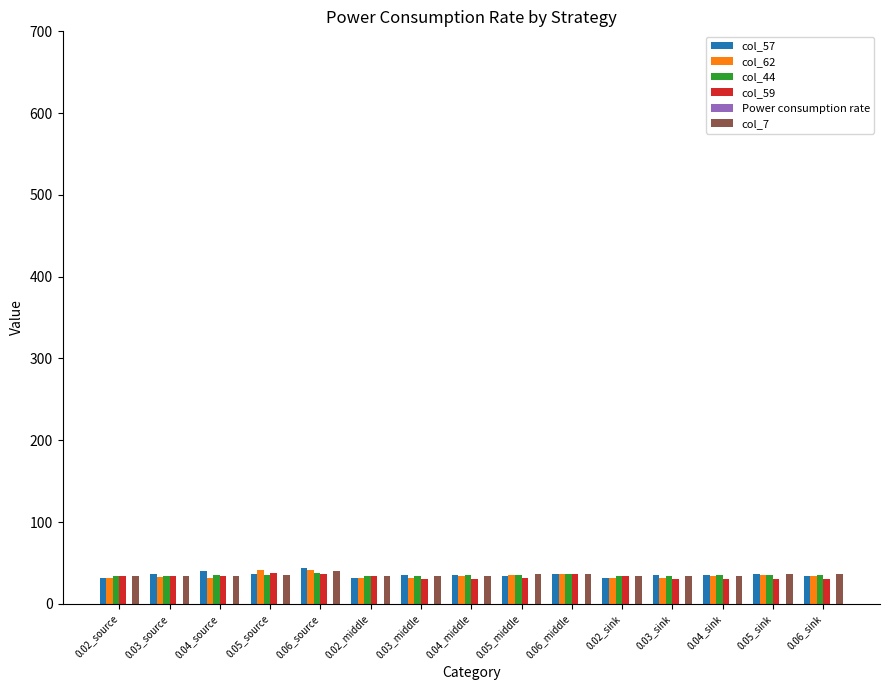

What is the sum of all col_7 values?

527.0